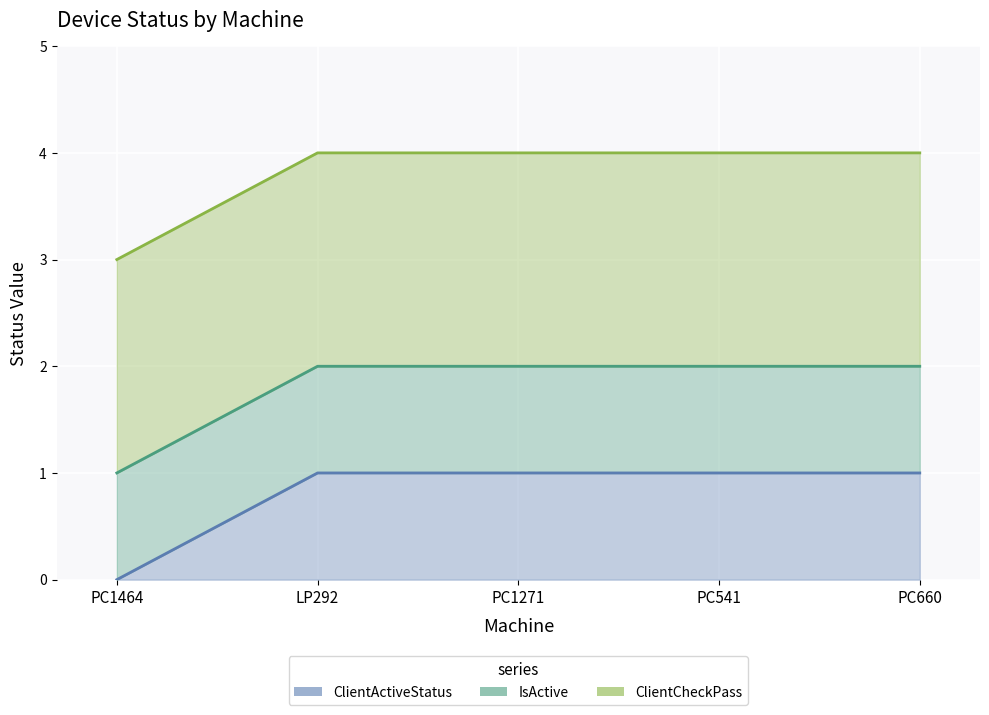

At PC660, list the series in order from largest to smallest.

ClientCheckPass, ClientActiveStatus, IsActive